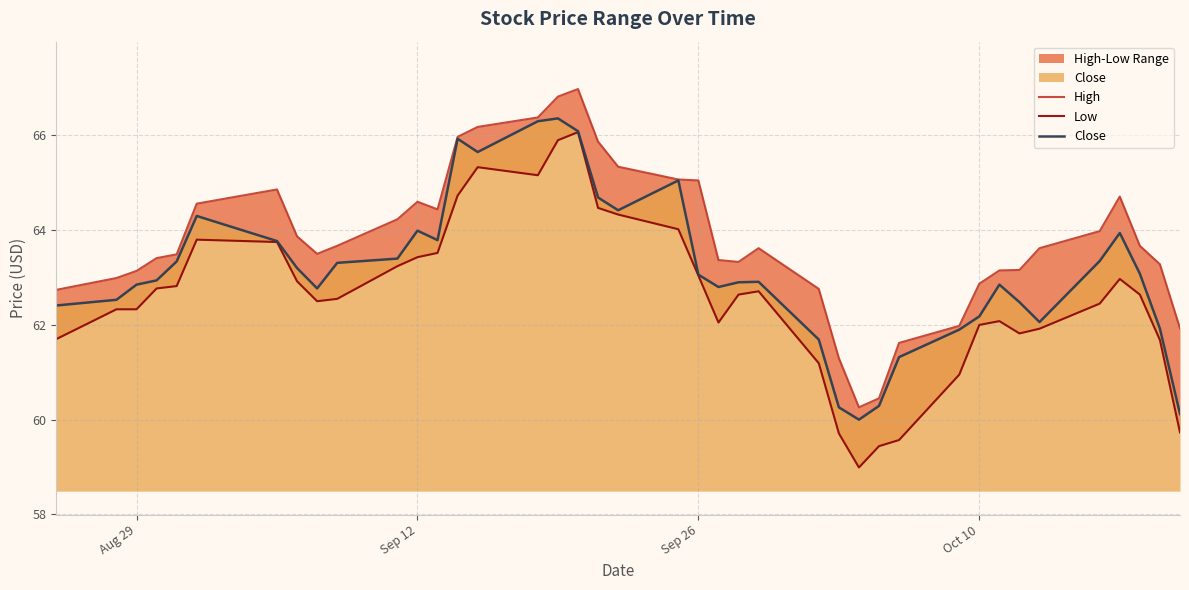

What is the maximum value for Close?

66.4